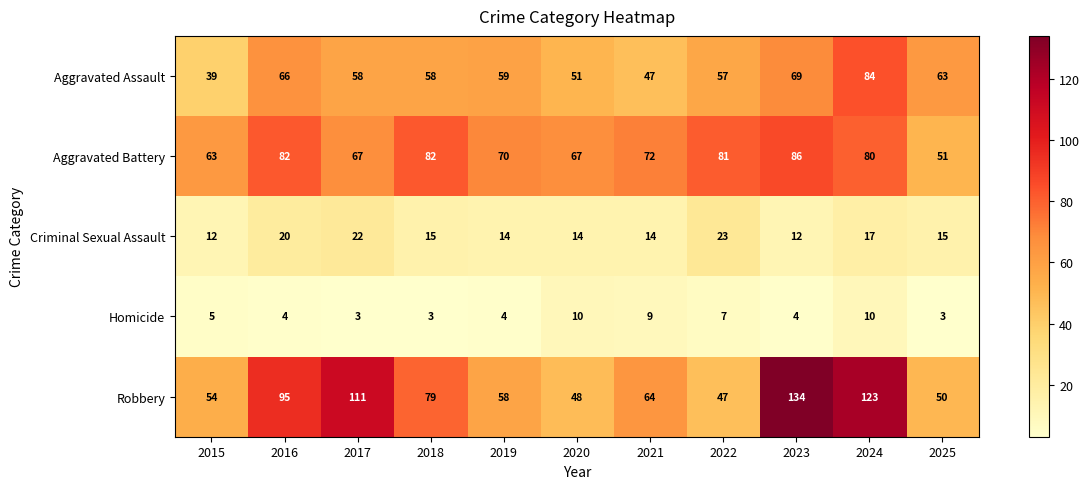

How many series are shown in this chart?

5